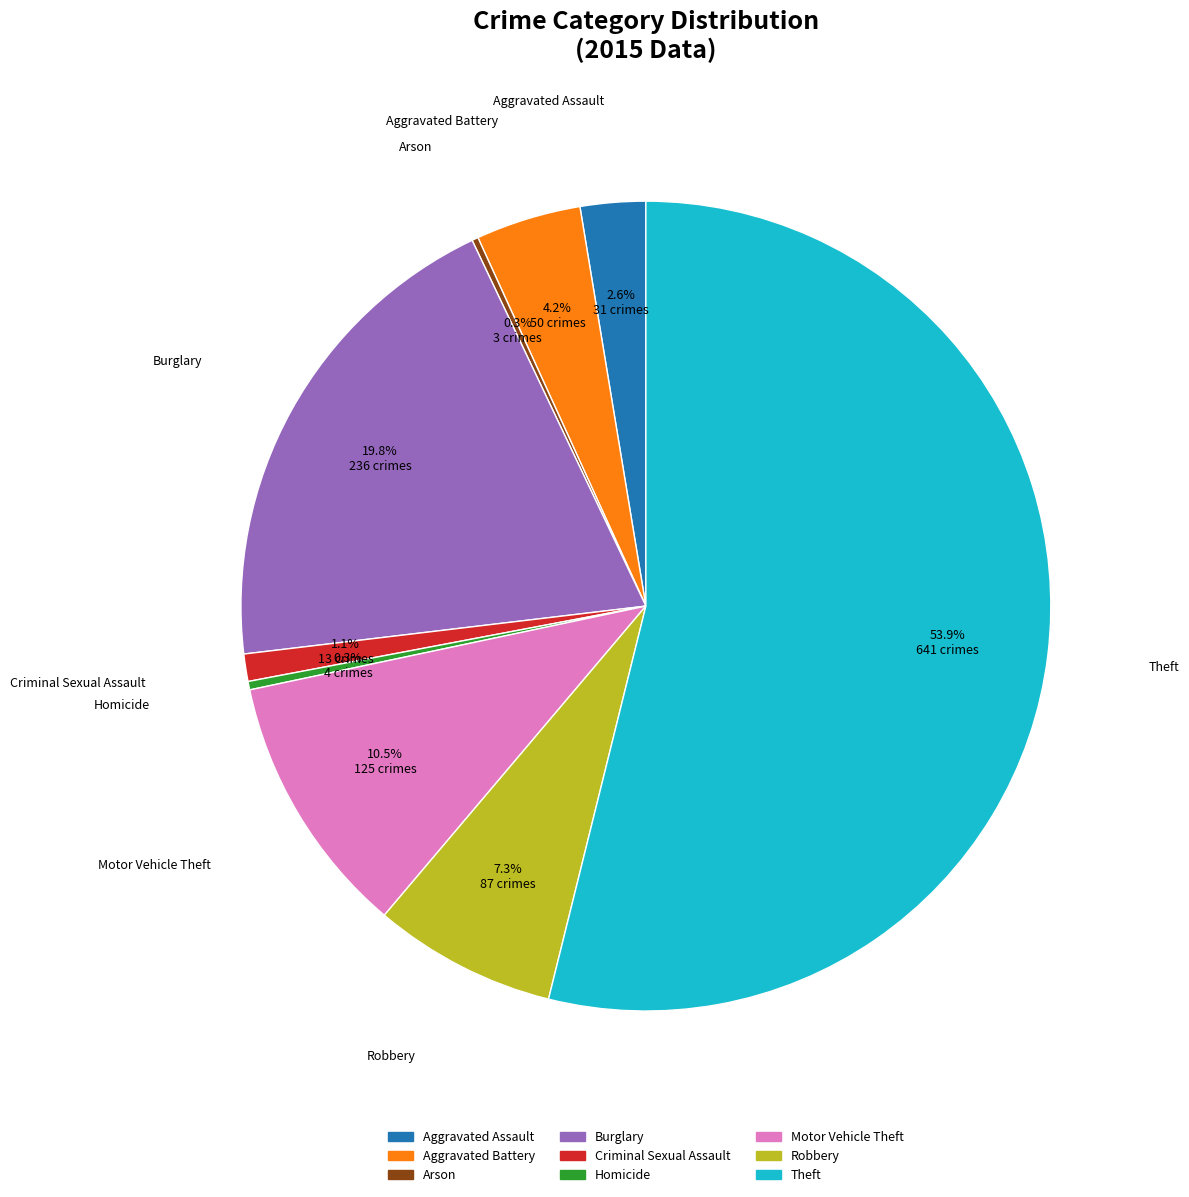

What portion of the pie excludes Theft?

46.1%